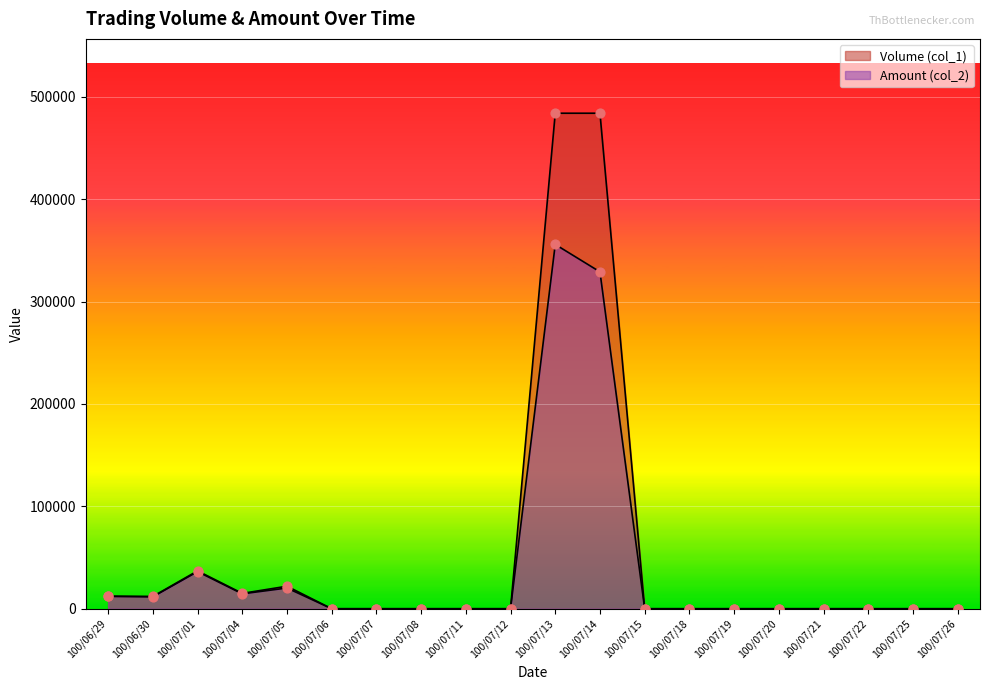

Which series has the largest total across all categories?

Volume (col_1)